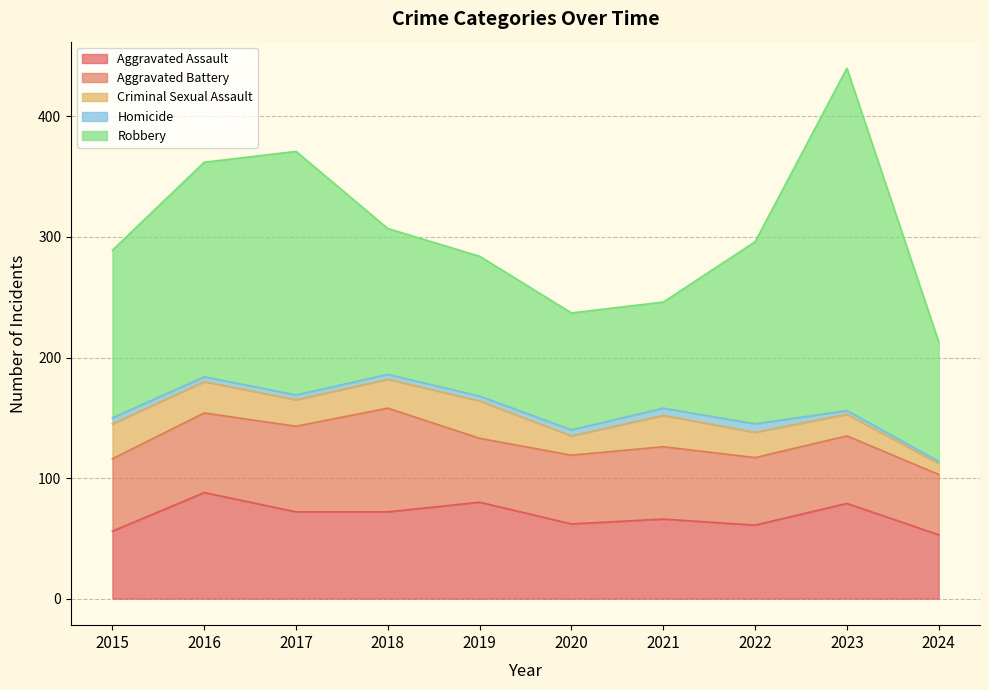

How many data points does each series have?

10